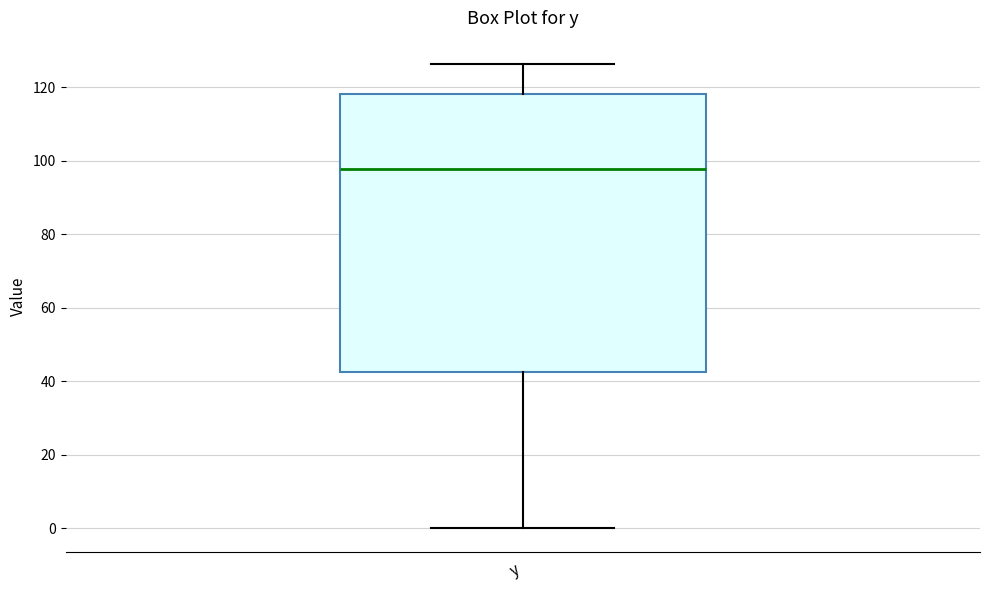

Where is the lower edge of the box for y on the y-axis? The values are not printed on the chart, so give them approximately, as read against the axis.

42